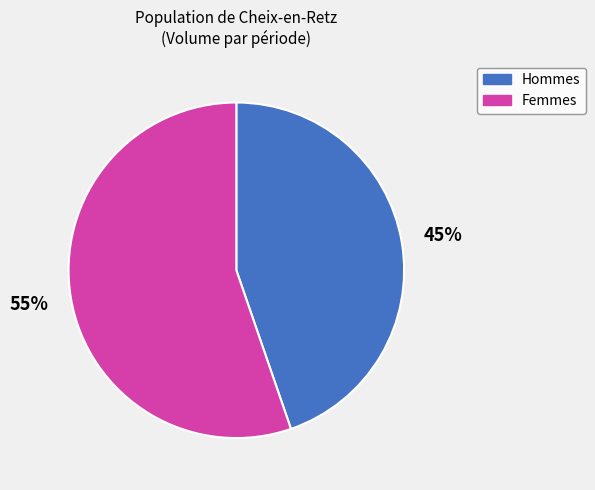

How many segments does this pie chart have?

2